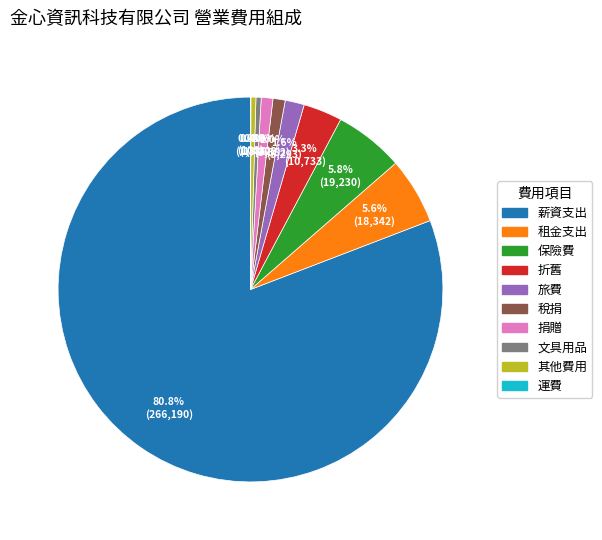

Between 文具用品 and 捐贈, which is larger?

捐贈